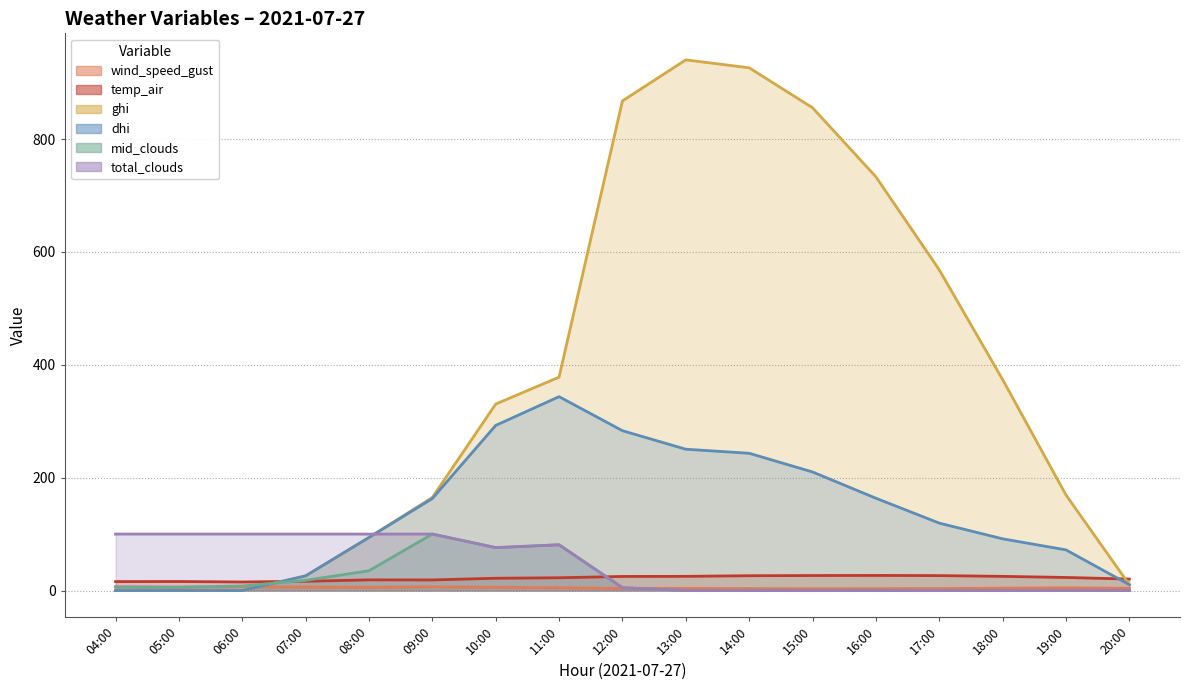

What are all the series names shown in the legend?

wind_speed_gust, temp_air, ghi, dhi, mid_clouds, total_clouds